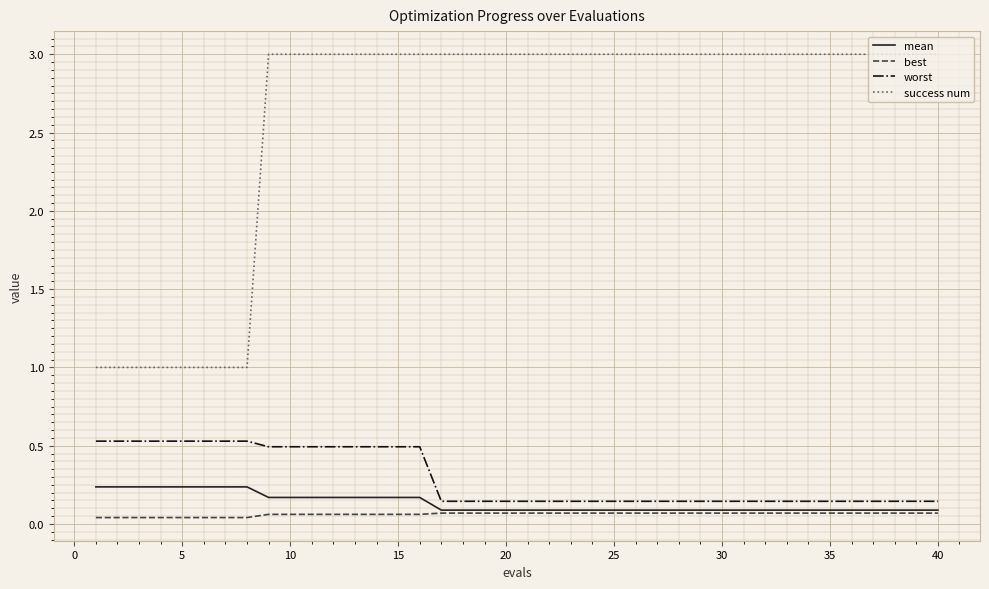

What is the greatest value displayed?

3.0